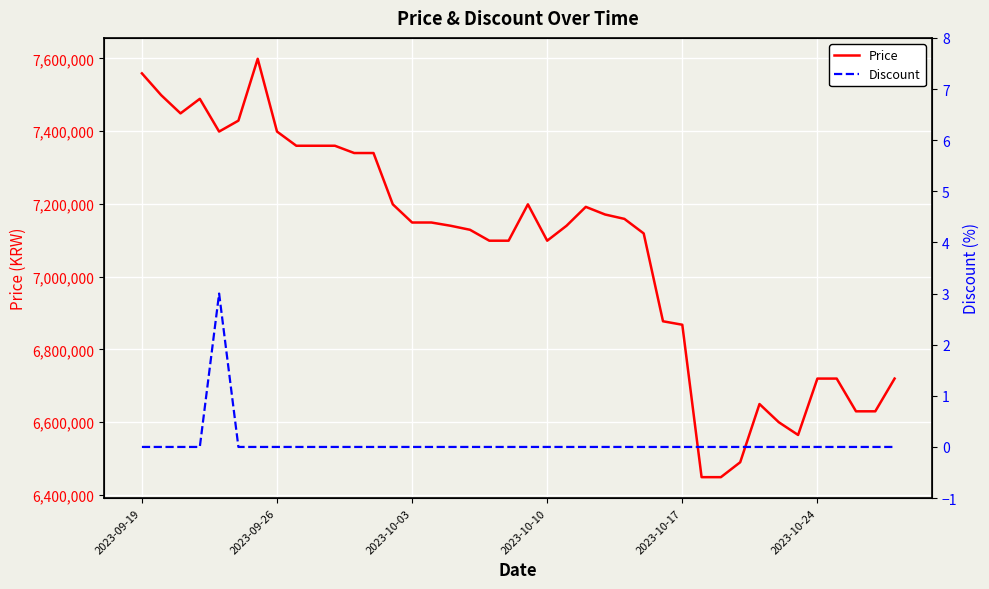

True or false: Price and Discount cross at least once.

False